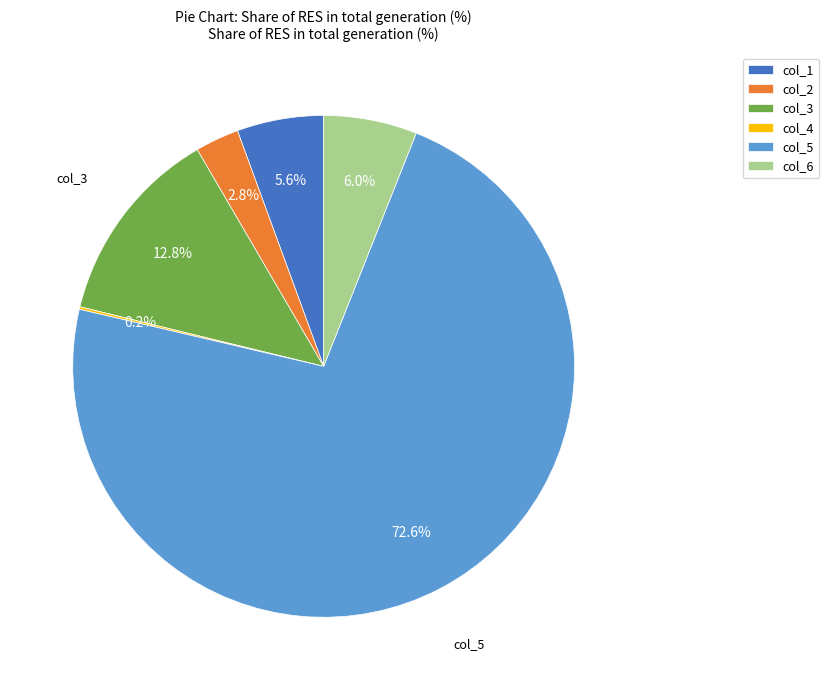

Which slice represents more than half of the pie?

col_5